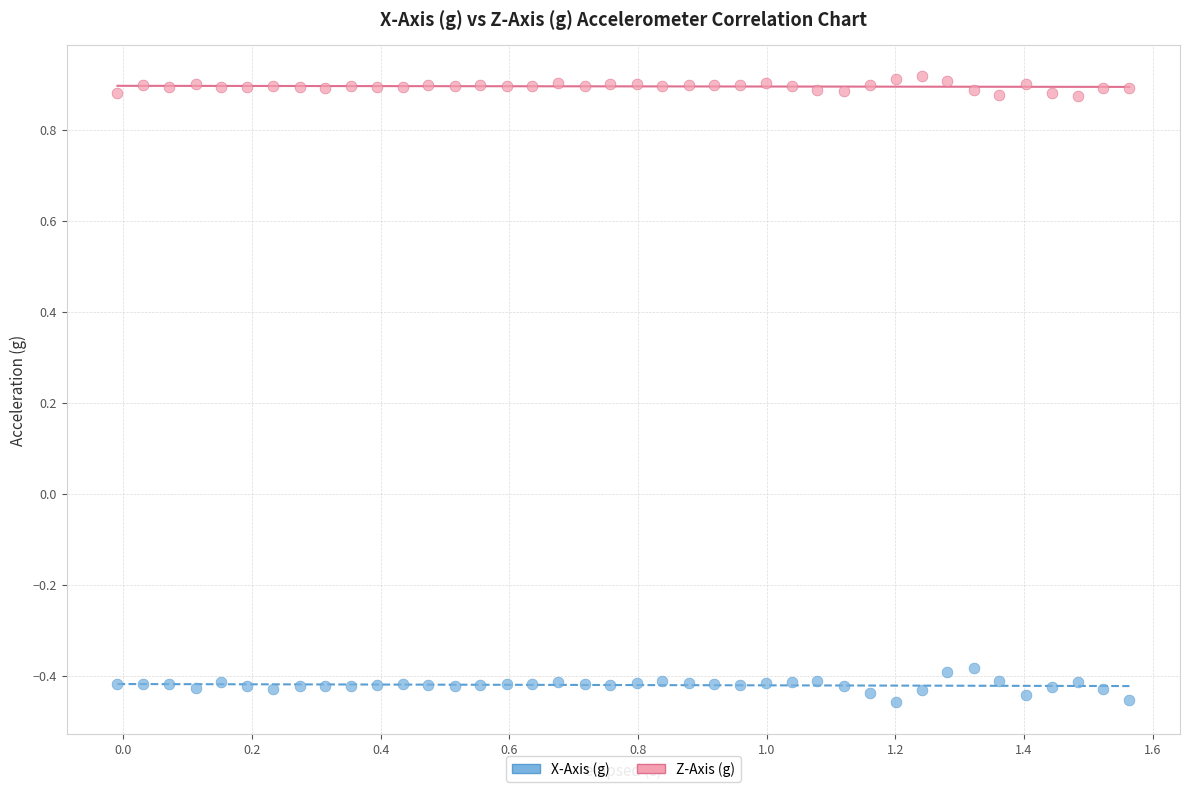

Across all data points, what is the range of X values (max minus min)?

1.6